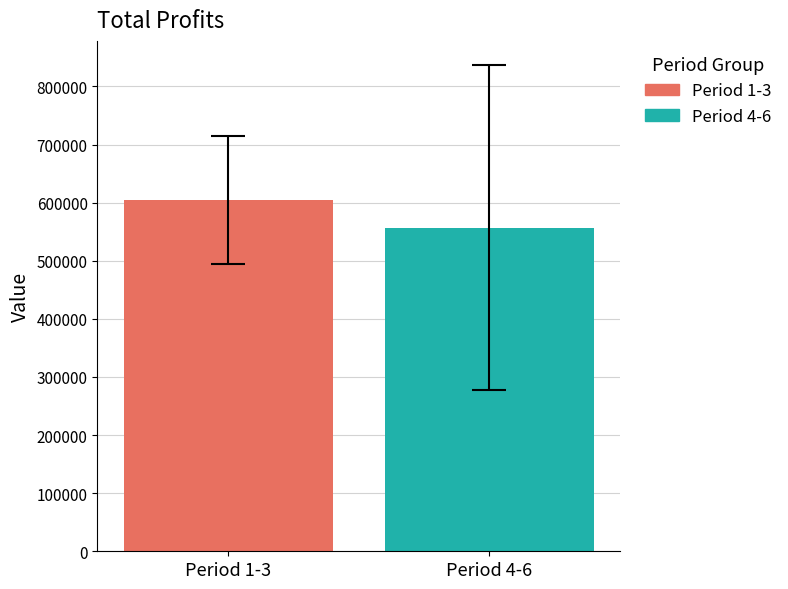

How many data points does each series have?

1